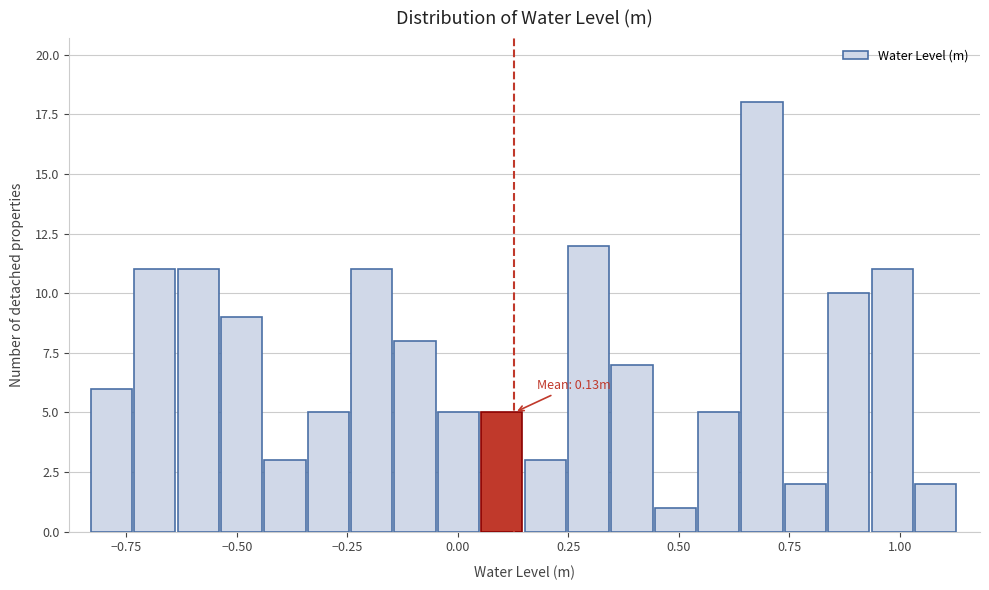

Read against the x-axis, roughly where is the centre of the tallest bar?

0.70